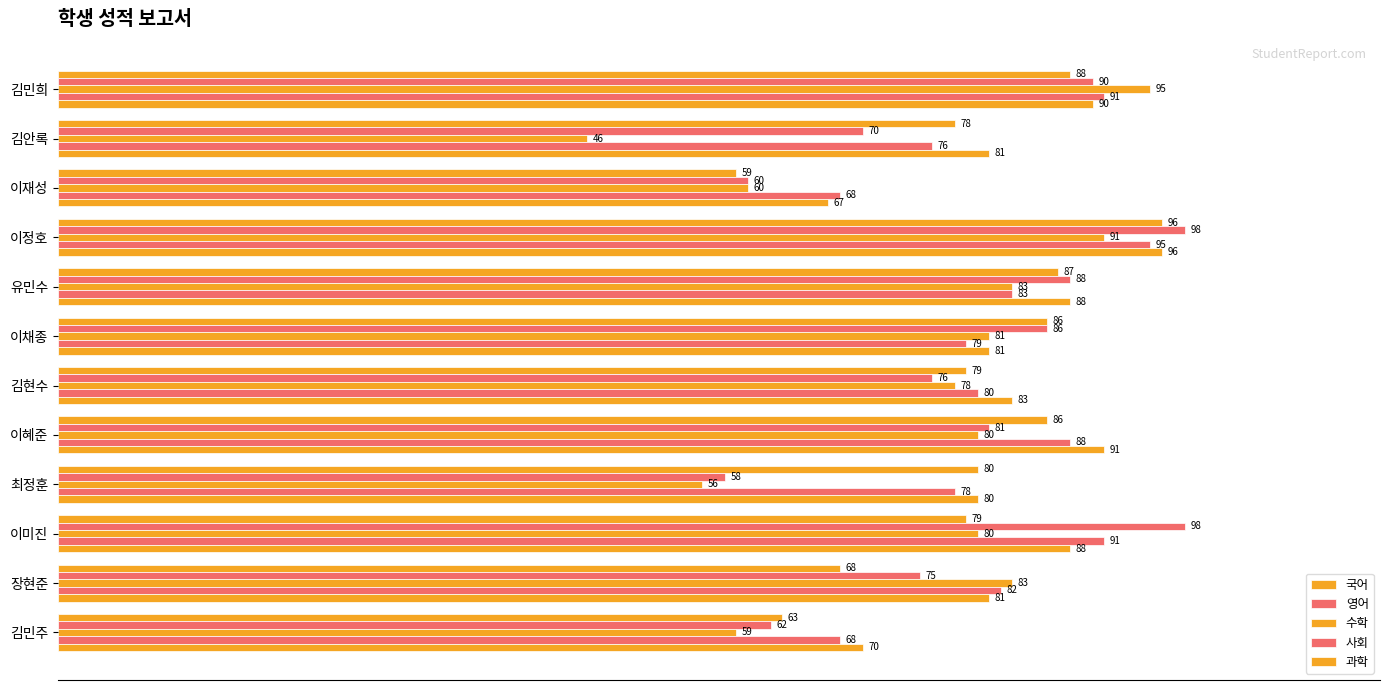

Count the number of data series in this chart.

5